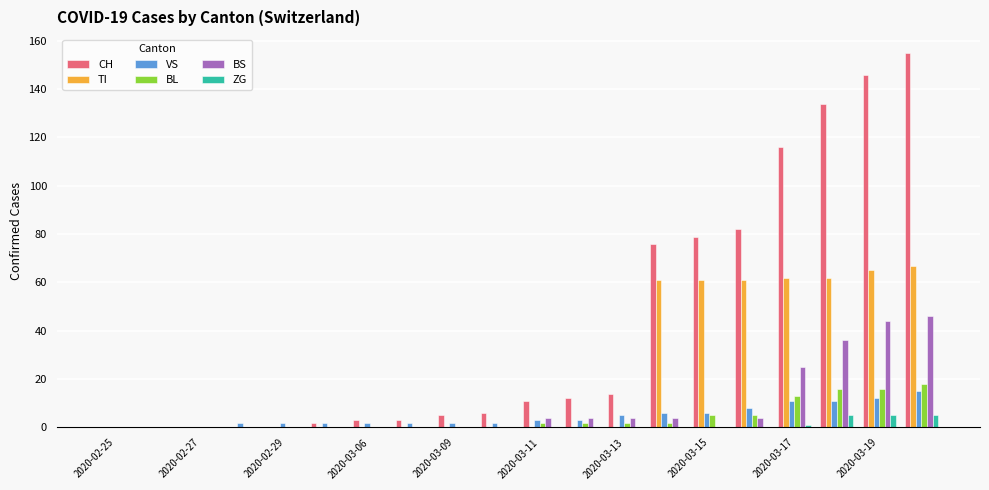

Which series has the largest total across all categories?

CH